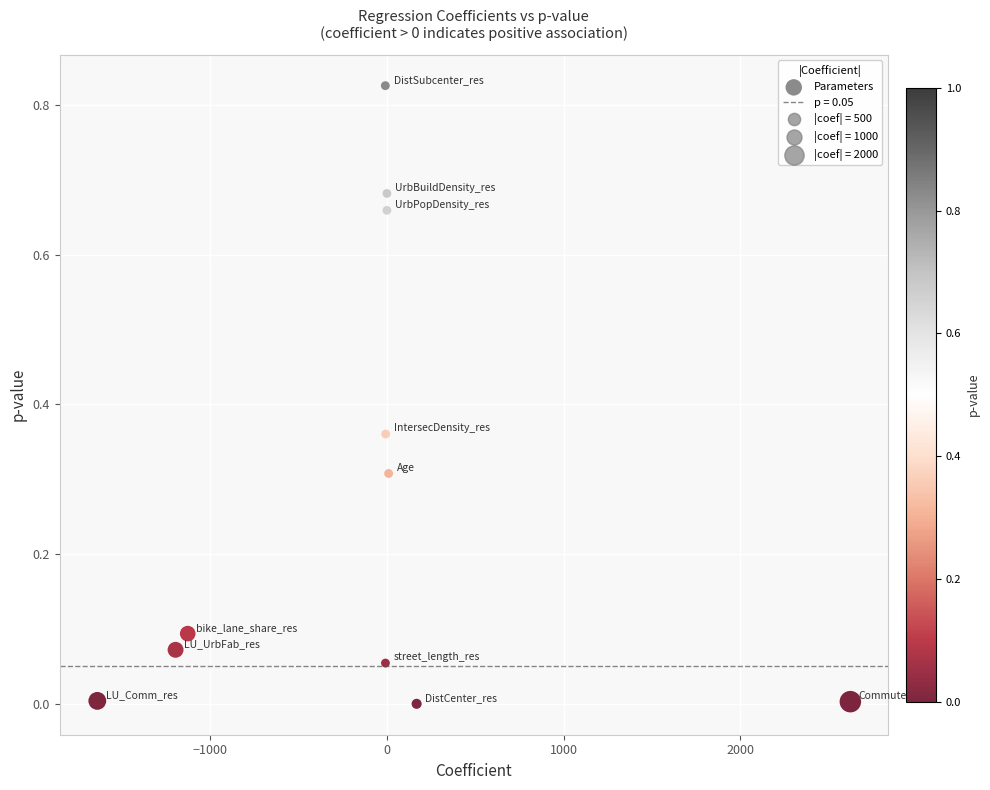

What is the average X value?

-107.8